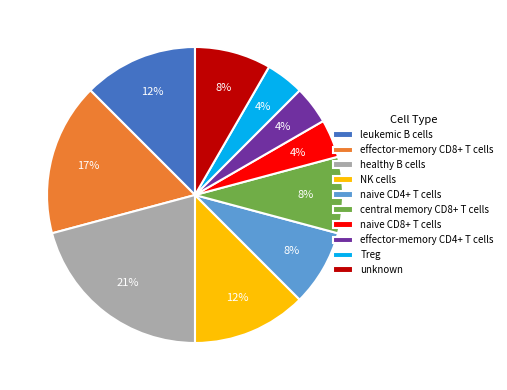

Between leukemic B cells and effector-memory CD4+ T cells, which is larger?

leukemic B cells